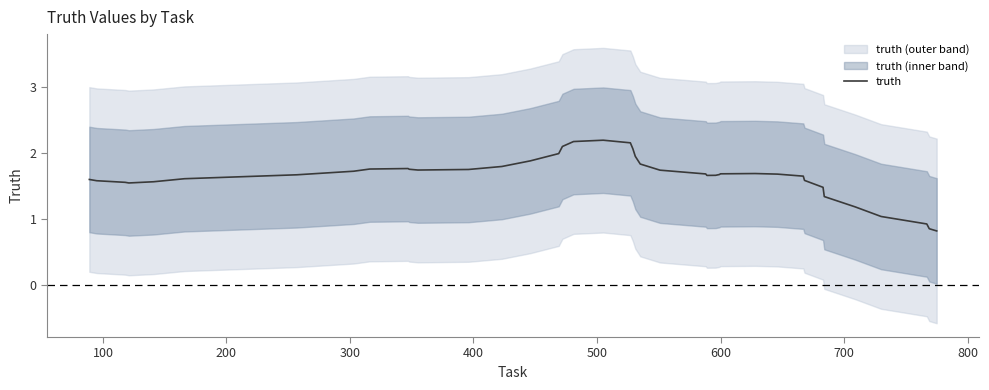

How many data points are above 1?

37